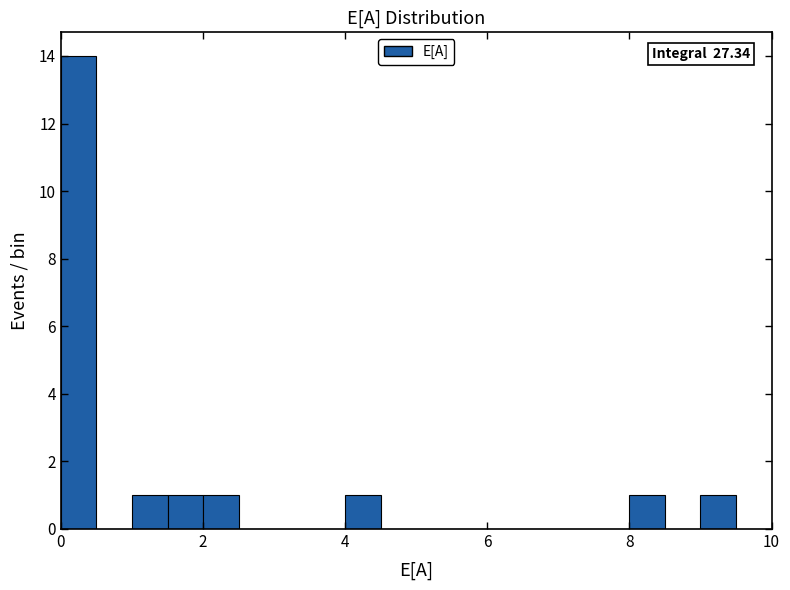

Read against the x-axis, roughly where is the centre of the tallest bar?

0.2